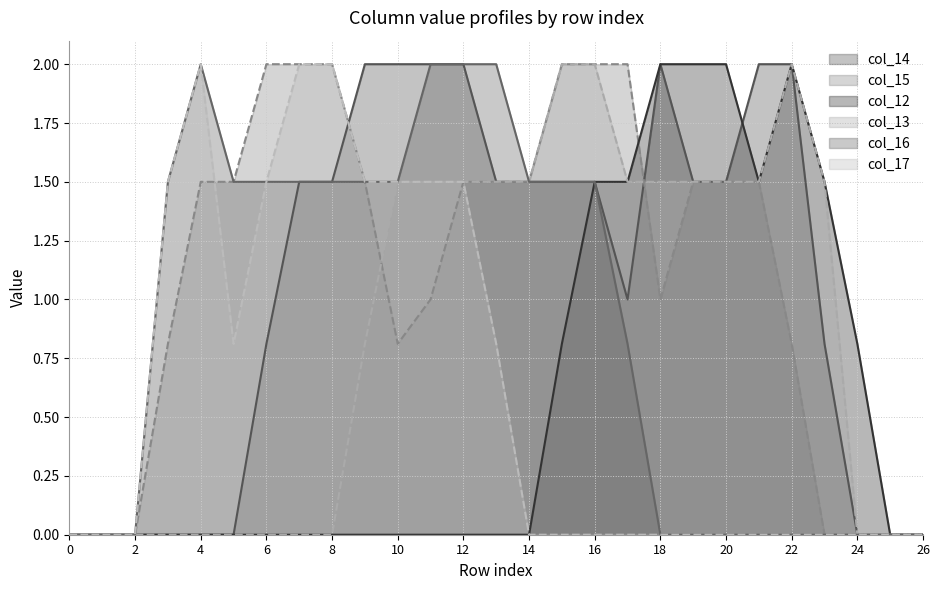

Reading left to right, what are all the values shown in this chart?

col_14: 0=0.0	1=0.0	2=0.0	3=0.0	4=0.0	5=0.0	6=0.8	7=1.5	8=1.5	9=2.0	10=2.0	11=2.0	12=2.0	13=1.5	14=1.5	15=1.5	16=1.5	17=1.0	18=2.0	19=1.5	20=1.5	21=2.0	22=2.0	23=0.8	24=0.0	25=0.0	26=0.0
col_15: 0=0.0	1=0.0	2=0.0	3=0.8	4=1.5	5=1.5	6=2.0	7=2.0	8=2.0	9=1.5	10=0.8	11=1.0	12=1.5	13=1.5	14=1.5	15=2.0	16=2.0	17=2.0	18=1.0	19=1.5	20=1.5	21=1.5	22=0.8	23=0.0	24=0.0	25=0.0	26=0.0
col_12: 0=0.0	1=0.0	2=0.0	3=0.0	4=0.0	5=0.0	6=0.0	7=0.0	8=0.0	9=0.0	10=0.0	11=0.0	12=0.0	13=0.0	14=0.0	15=0.8	16=1.5	17=1.5	18=2.0	19=2.0	20=2.0	21=1.5	22=2.0	23=1.5	24=0.8	25=0.0	26=0.0
col_13: 0=0.0	1=0.0	2=0.0	3=0.0	4=0.0	5=0.0	6=0.0	7=0.0	8=0.0	9=0.8	10=1.5	11=1.5	12=1.5	13=1.5	14=1.5	15=2.0	16=2.0	17=1.5	18=1.5	19=1.5	20=1.5	21=1.5	22=2.0	23=1.5	24=0.0	25=0.0	26=0.0
col_16: 0=0.0	1=0.0	2=0.0	3=1.5	4=2.0	5=1.5	6=1.5	7=1.5	8=1.5	9=1.5	10=1.5	11=2.0	12=2.0	13=2.0	14=1.5	15=1.5	16=1.5	17=0.8	18=0.0	19=0.0	20=0.0	21=0.0	22=0.0	23=0.0	24=0.0	25=0.0	26=0.0
col_17: 0=0.0	1=0.0	2=0.0	3=1.5	4=2.0	5=0.8	6=1.5	7=2.0	8=2.0	9=1.5	10=1.5	11=1.5	12=1.5	13=0.8	14=0.0	15=0.0	16=0.0	17=0.0	18=0.0	19=0.0	20=0.0	21=0.0	22=0.0	23=0.0	24=0.0	25=0.0	26=0.0